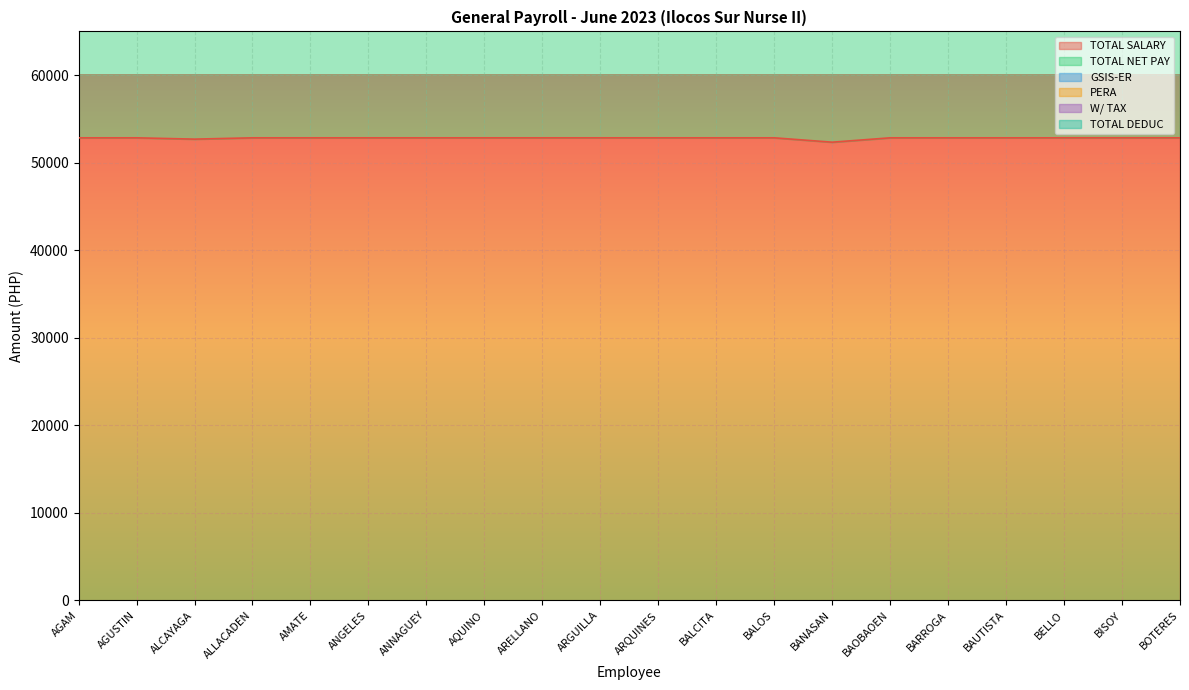

What is the sum of the GSIS-ER values at BALOS and BARROGA?

9521.3